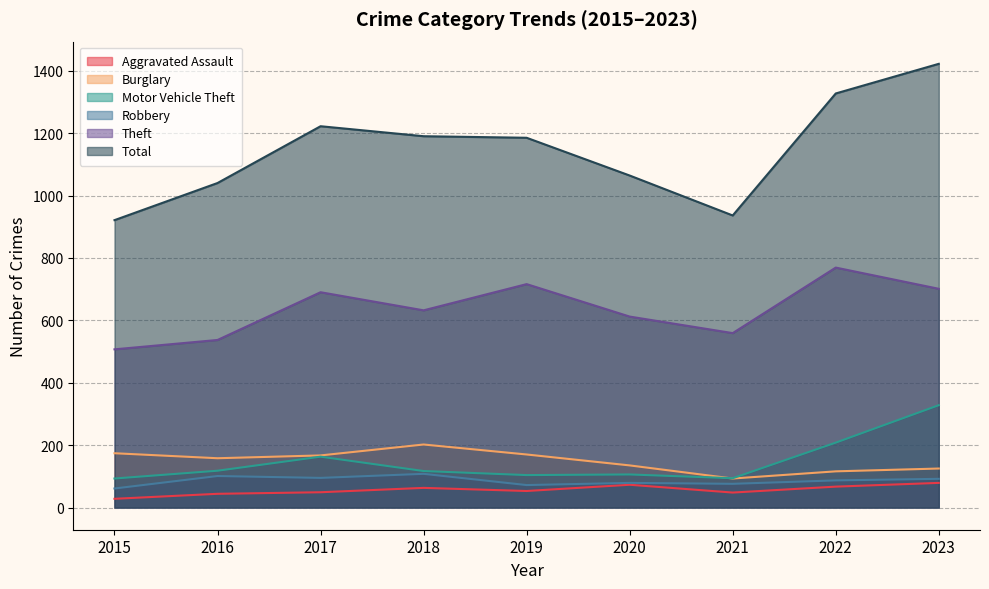

How many lines are shown in the chart?

6